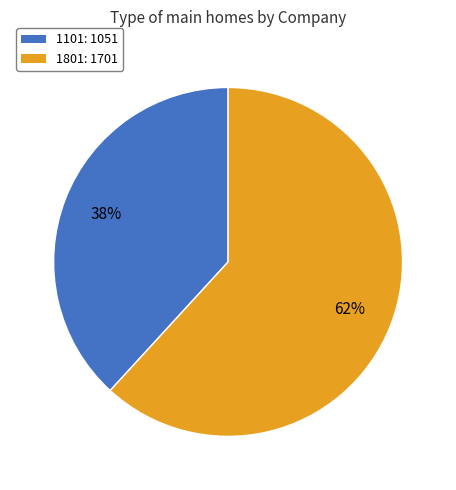

What is the ratio of the value at 1801 to the value at 1101?

1.6